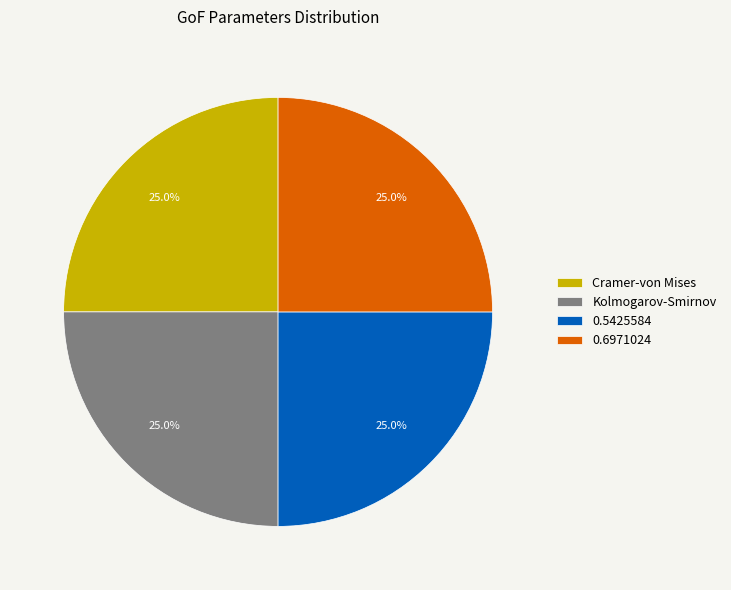

Does Kolmogarov-Smirnov represent more than half of the total?

No